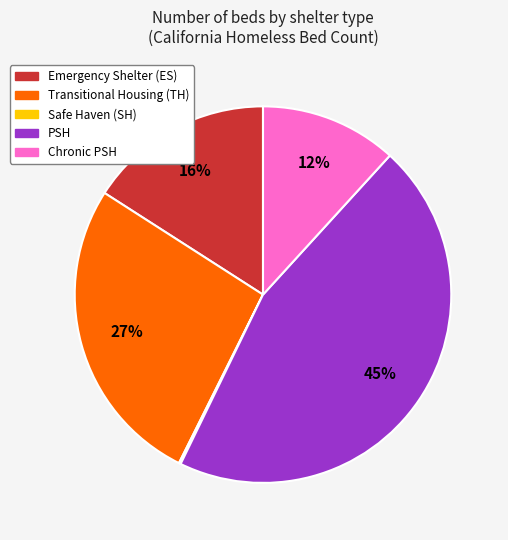

To the nearest percent, what is the combined percentage of Emergency Shelter (ES) and PSH?

61%